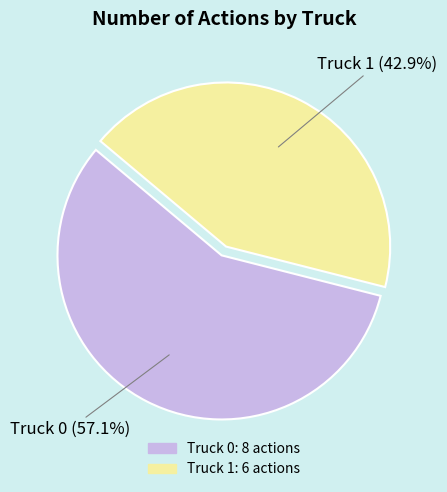

What is the majority slice?

Truck 0